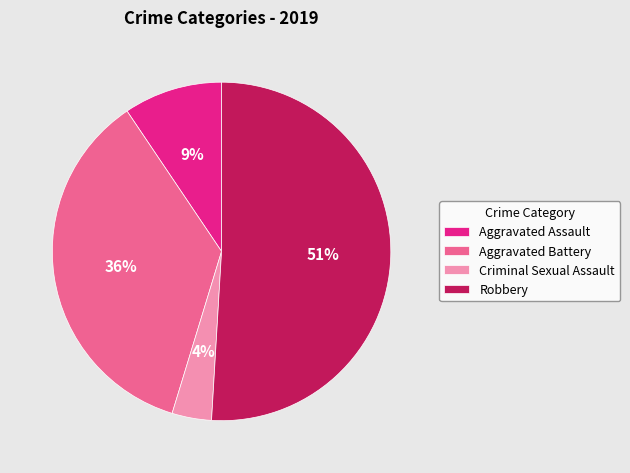

Does Robbery account for over 50% of the chart?

Yes